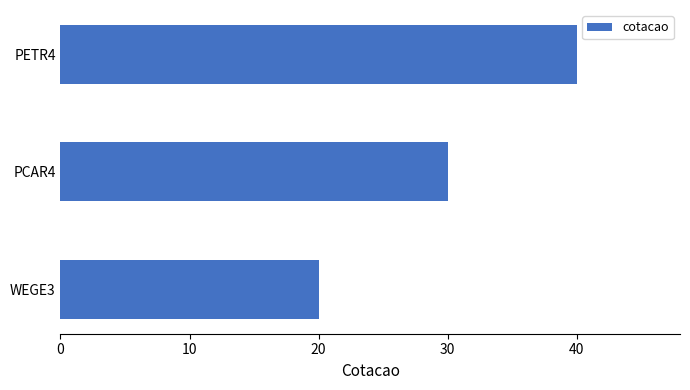

What is the smallest value displayed?

20